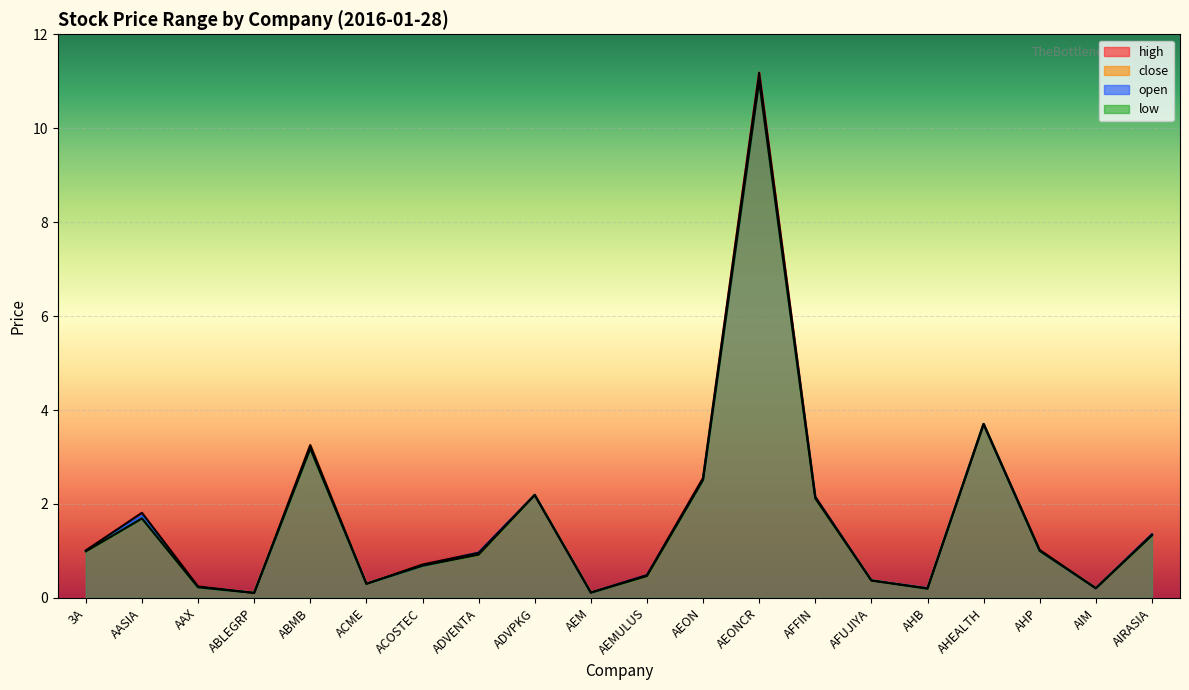

List the labels in order of low value, largest first.

AEONCR, AHEALTH, ABMB, AEON, ADVPKG, AFFIN, AASIA, AIRASIA, AHP, 3A, ADVENTA, ACOSTEC, AEMULUS, AFUJIYA, ACME, AAX, AIM, AHB, AEM, ABLEGRP